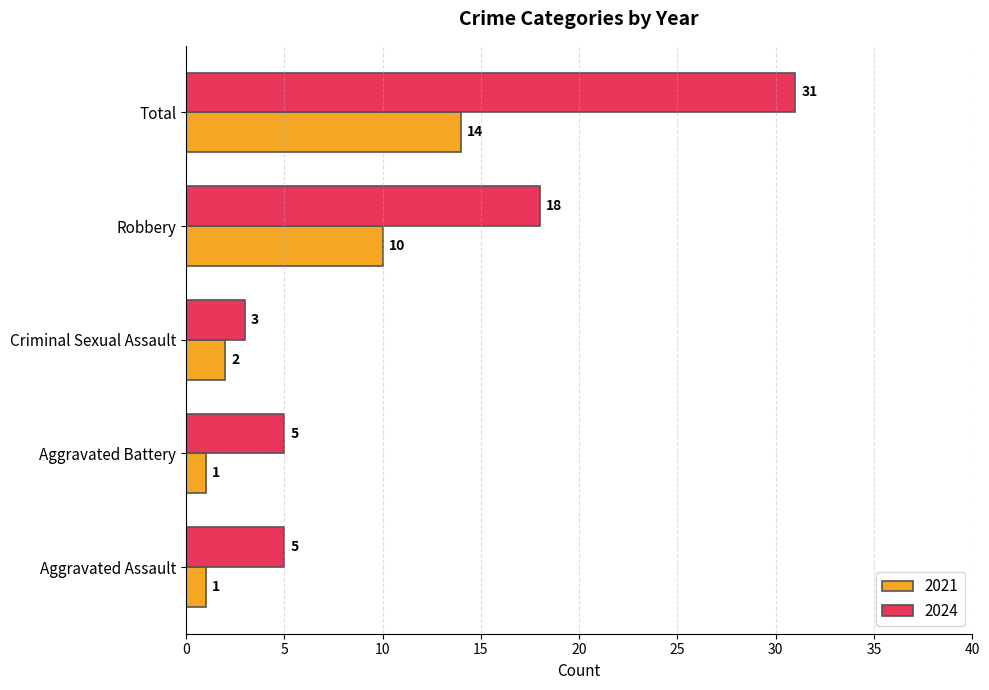

What is the highest value of the 2024 series?

31